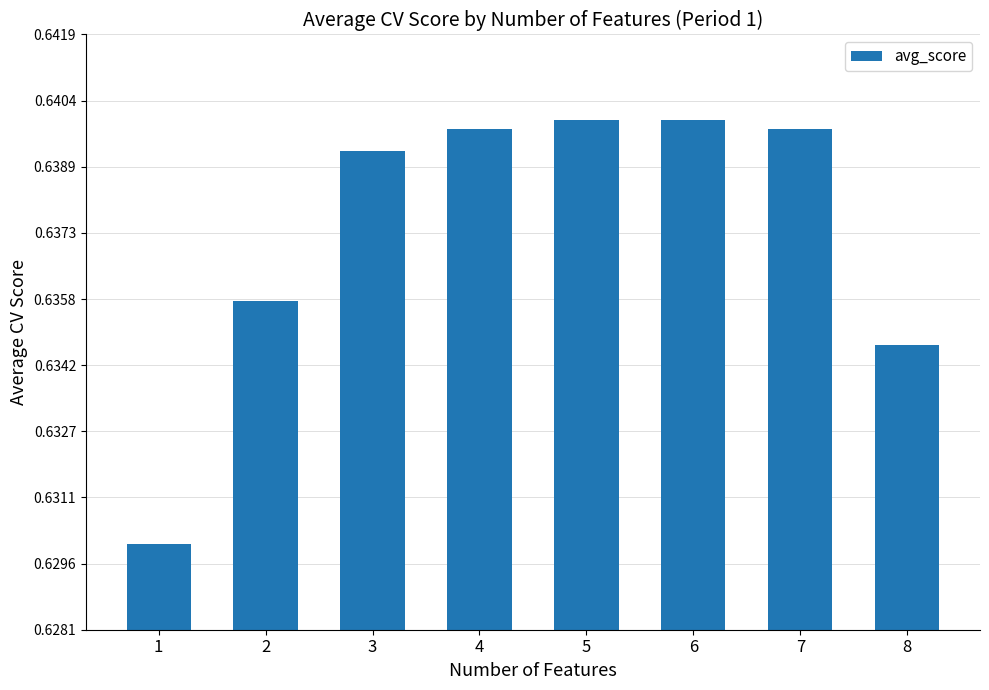

What is the sum of the values at 2 and 6?

1.3